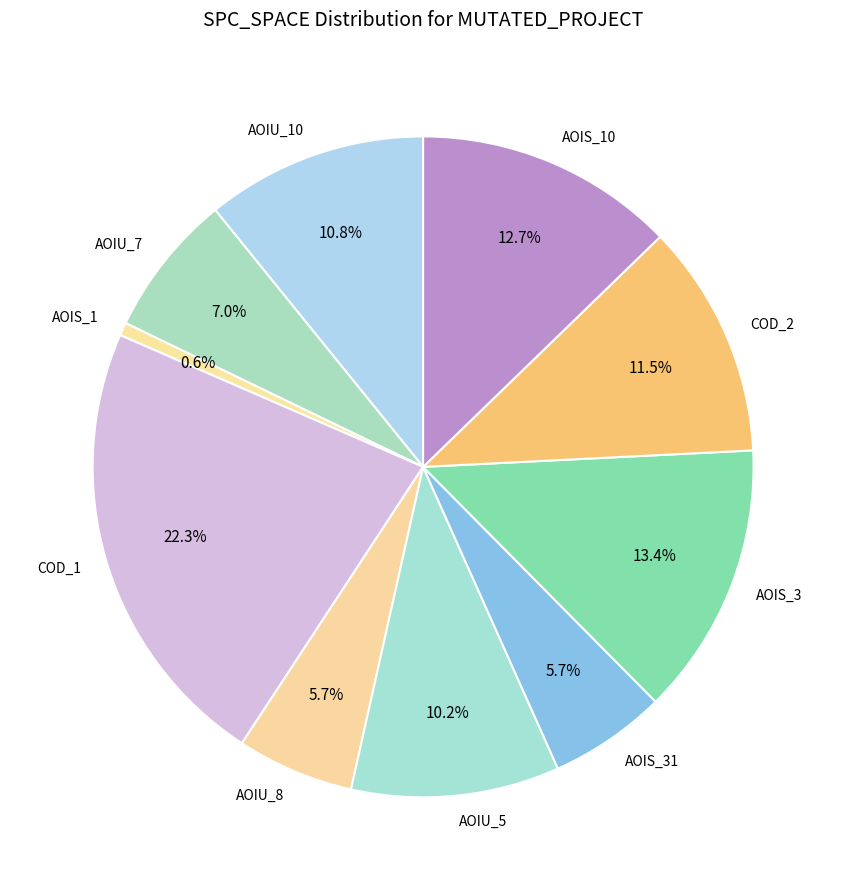

How many slices are in this pie chart?

10